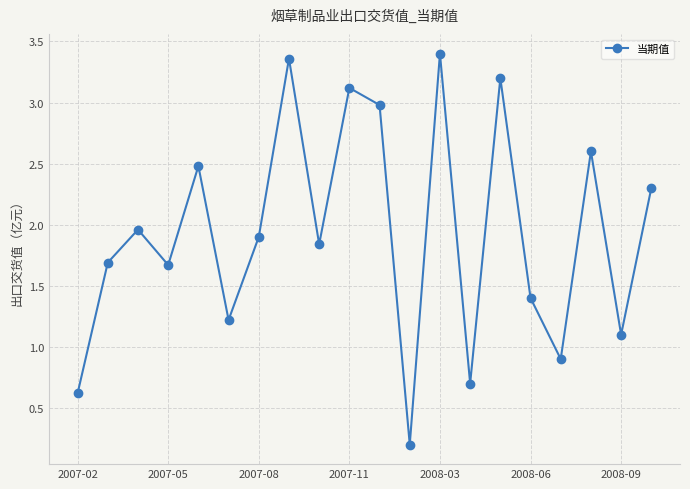

What is the sum of all values?

38.6